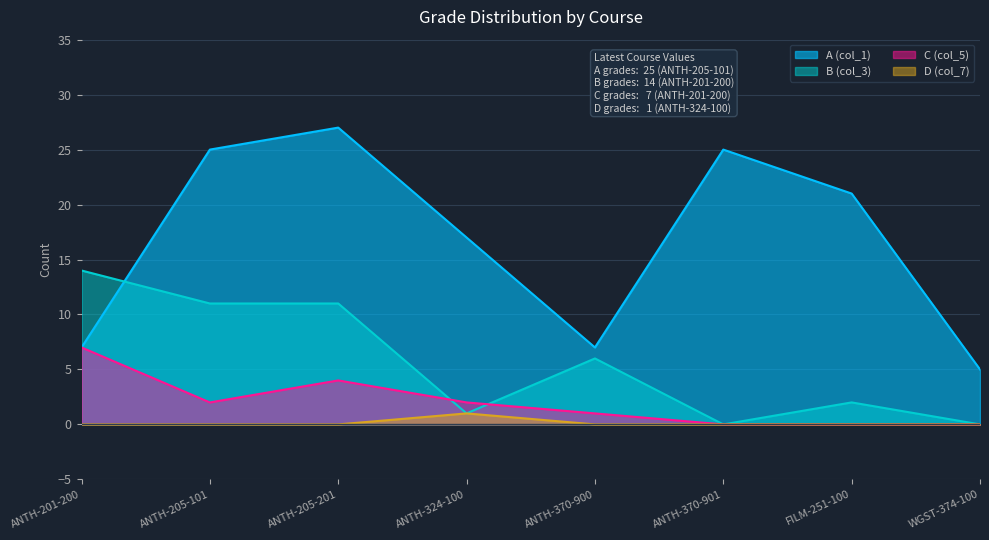

Reading left to right, what are all the values shown in this chart?

A (col_1): ANTH-201-200=7	ANTH-205-101=25	ANTH-205-201=27	ANTH-324-100=17	ANTH-370-900=7	ANTH-370-901=25	FILM-251-100=21	WGST-374-100=5
B (col_3): ANTH-201-200=14	ANTH-205-101=11	ANTH-205-201=11	ANTH-324-100=1	ANTH-370-900=6	ANTH-370-901=0	FILM-251-100=2	WGST-374-100=0
C (col_5): ANTH-201-200=7	ANTH-205-101=2	ANTH-205-201=4	ANTH-324-100=2	ANTH-370-900=1	ANTH-370-901=0	FILM-251-100=0	WGST-374-100=0
D (col_7): ANTH-201-200=0	ANTH-205-101=0	ANTH-205-201=0	ANTH-324-100=1	ANTH-370-900=0	ANTH-370-901=0	FILM-251-100=0	WGST-374-100=0